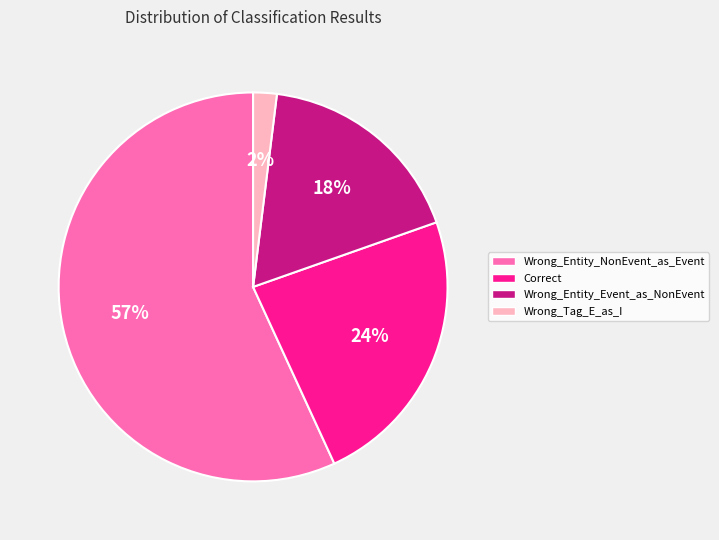

Which category has the biggest portion of the pie?

Wrong_Entity_NonEvent_as_Event